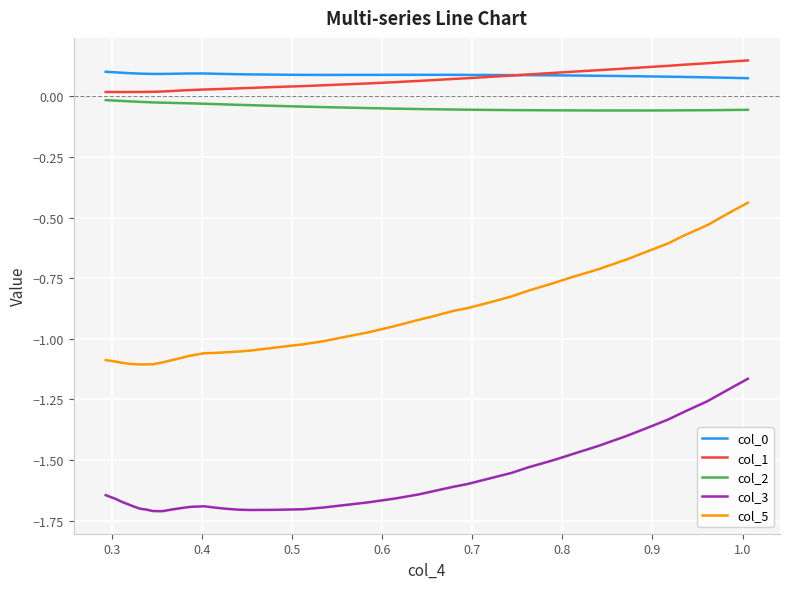

How many series are shown in this chart?

5